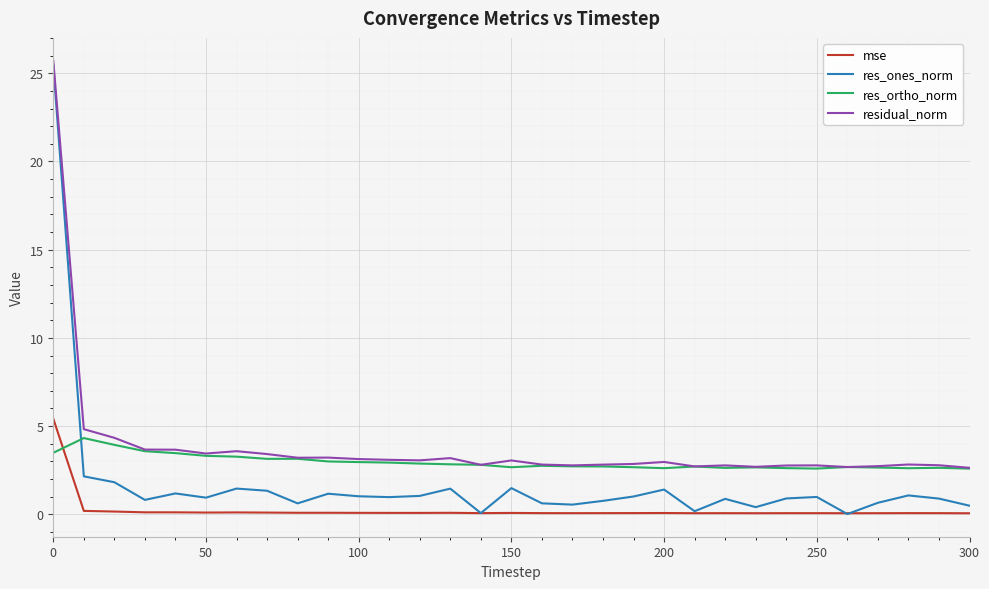

Which series has the largest range (max minus min)?

res_ones_norm